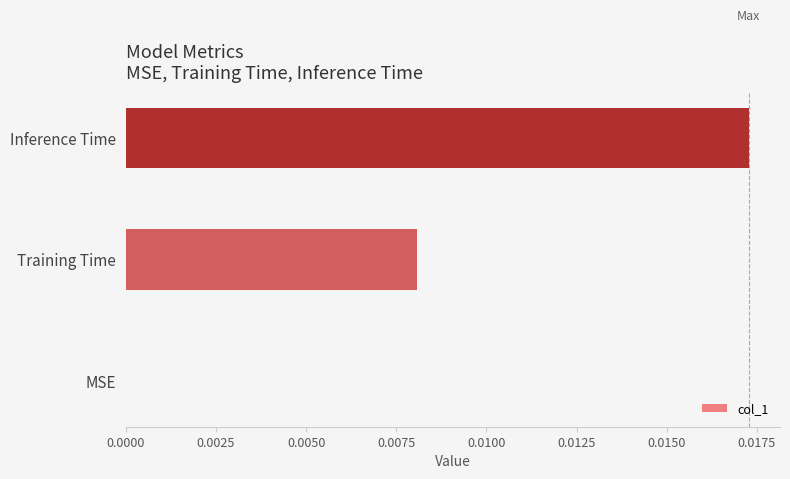

Is it true that the value at MSE is 0.0?

True